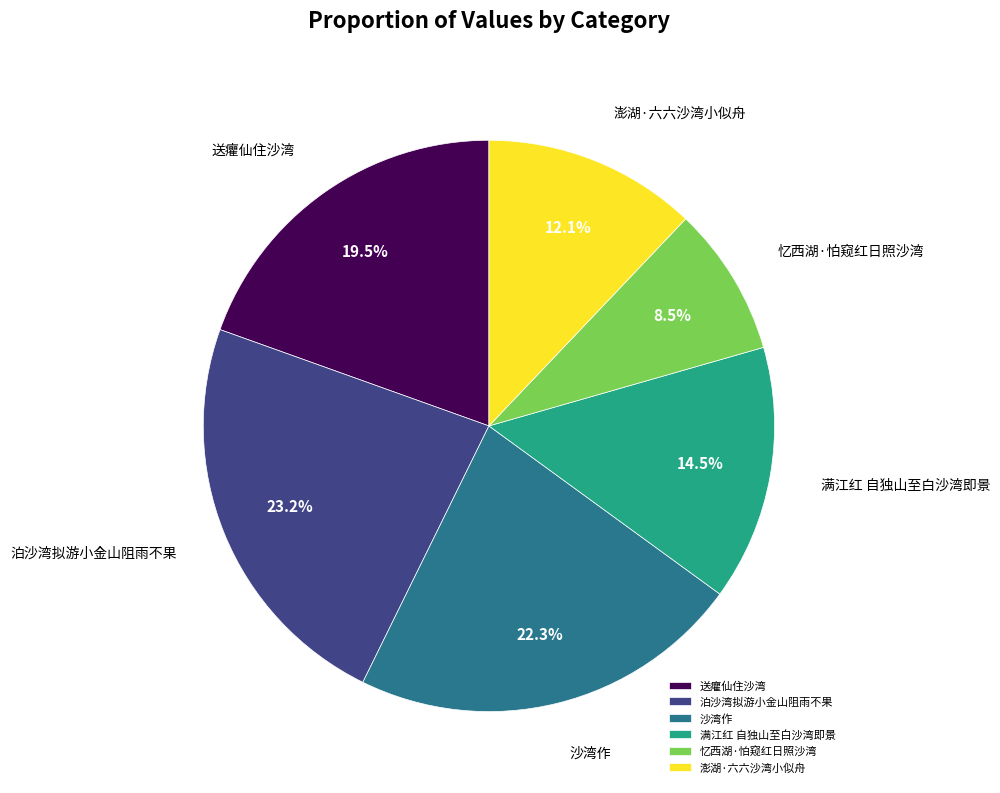

To the nearest percent, what is the average slice percentage?

17%